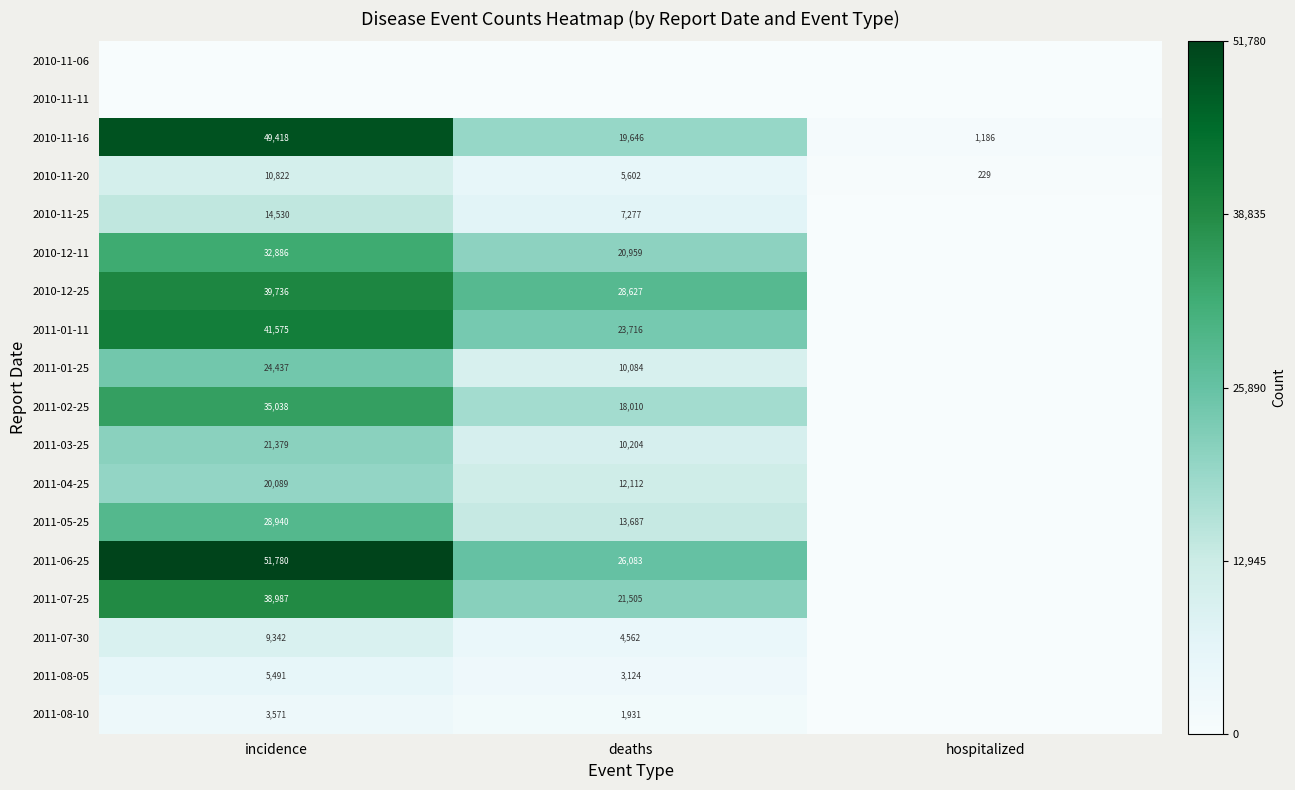

How many data points does each series have?

3